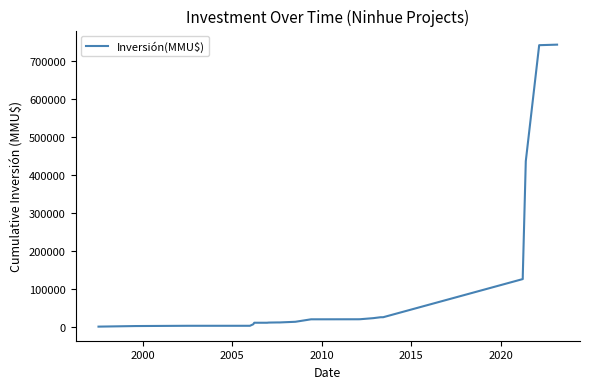

What is the maximum value shown in the chart?

741816